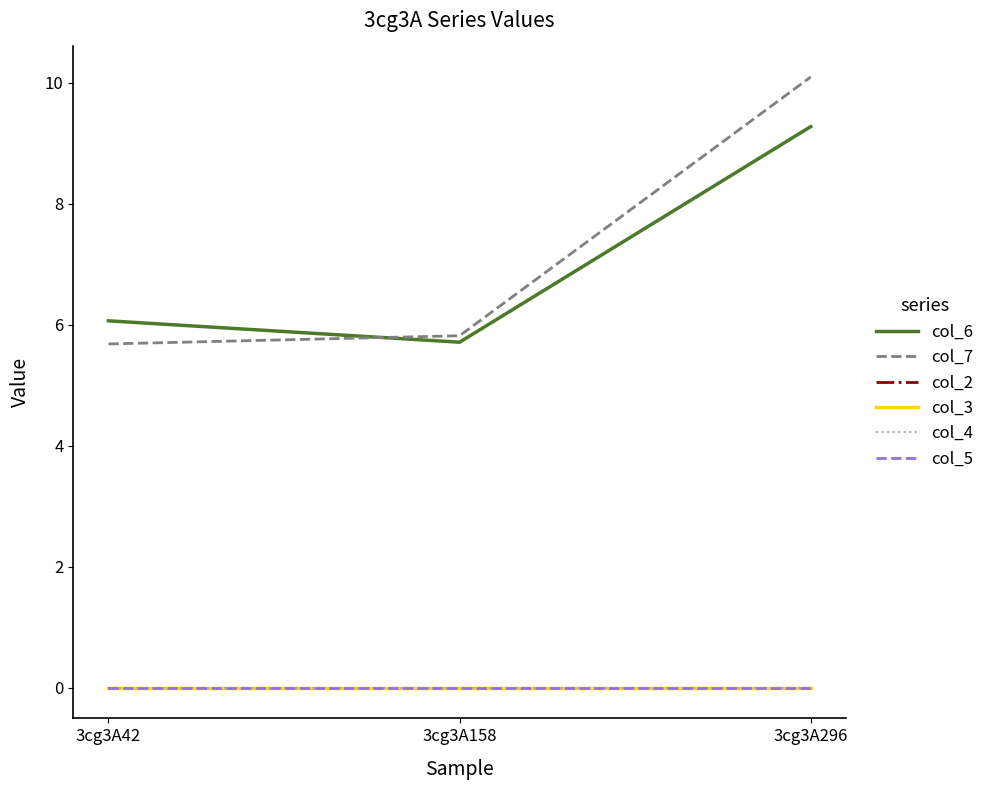

Read the col_7 value at 3cg3A158.

5.8